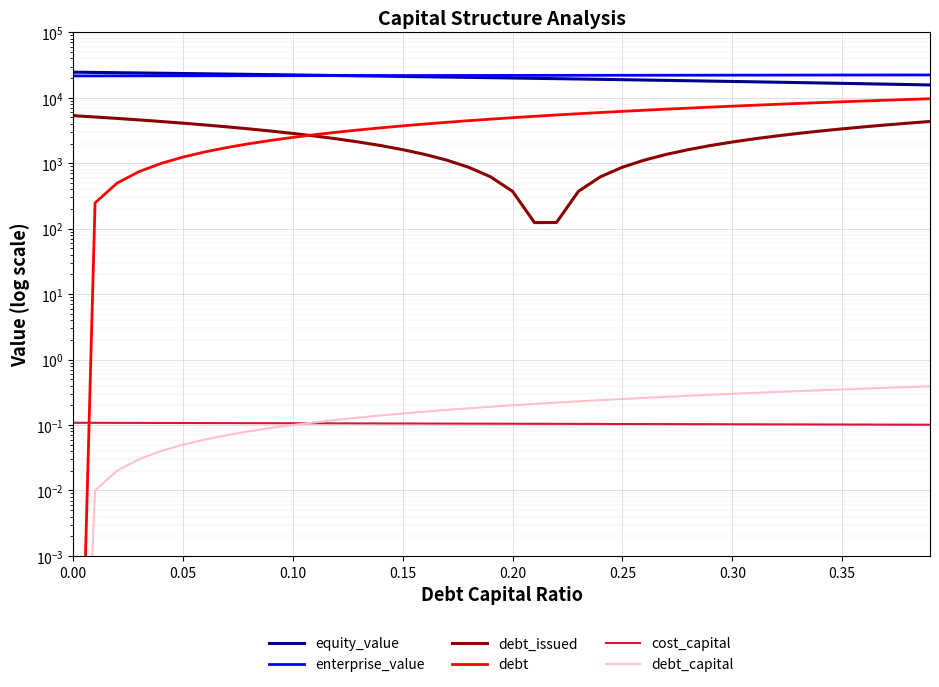

True or false: debt_issued has more than 1 interior local peaks.

False